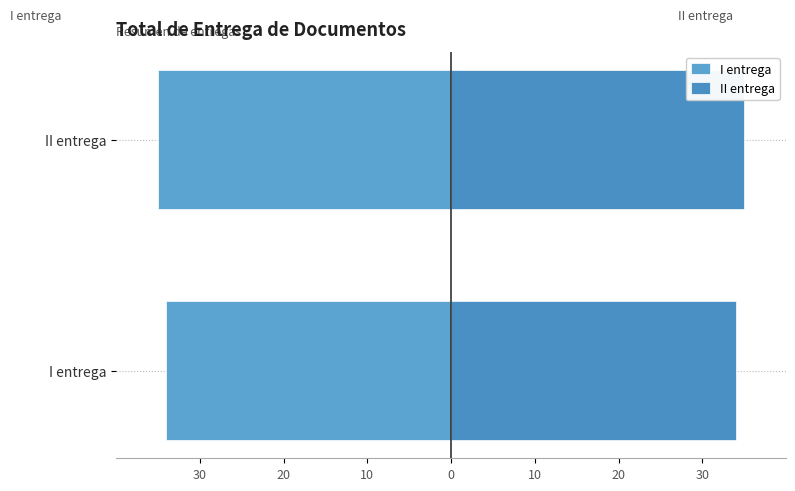

What is the difference between the maximum and minimum values in the I entrega series?

1